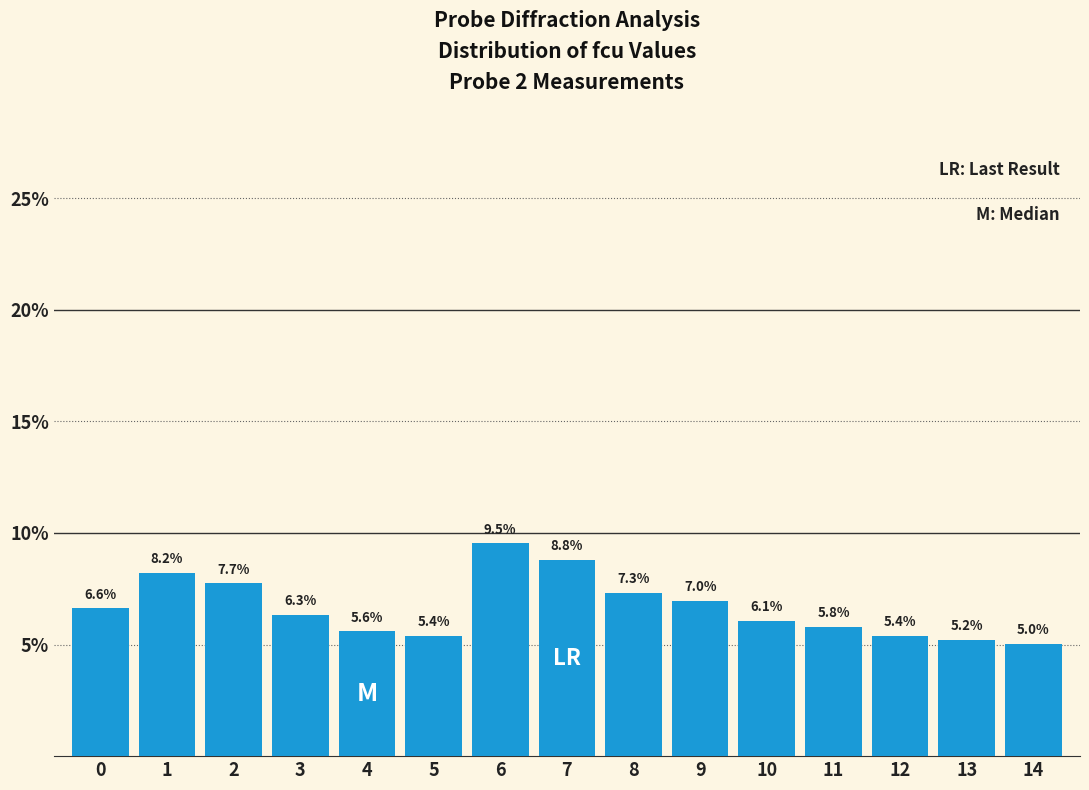

Reading left to right, extract all data points from this chart.

0=6.6	1=8.2	2=7.7	3=6.3	4=5.6	5=5.4	6=9.5	7=8.8	8=7.3	9=7.0	10=6.1	11=5.8	12=5.4	13=5.2	14=5.0